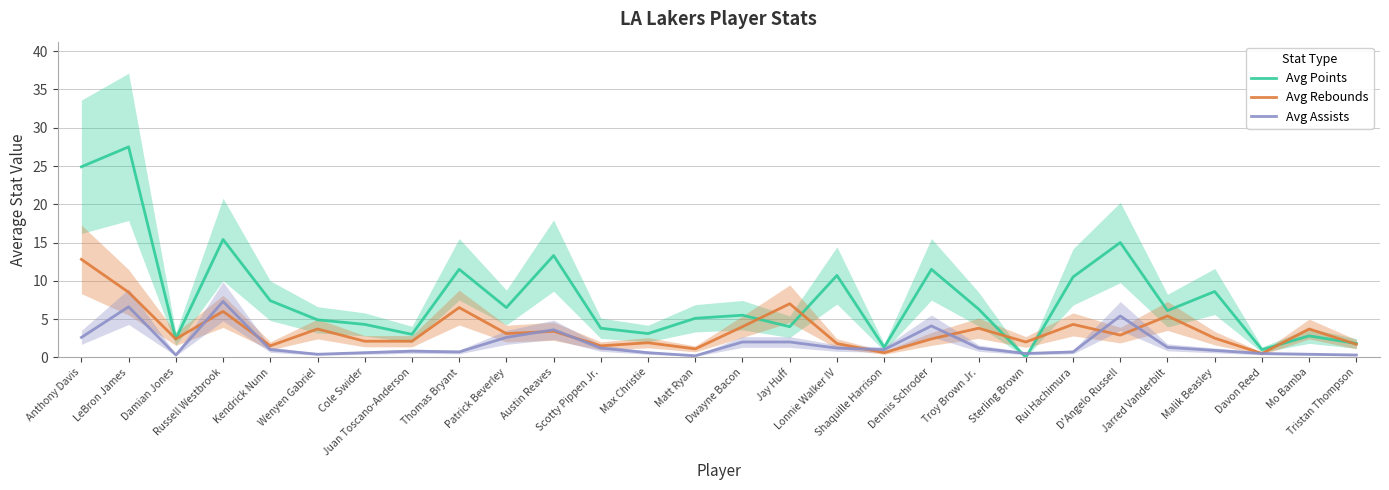

What is the average value of the Avg Points series?

7.8